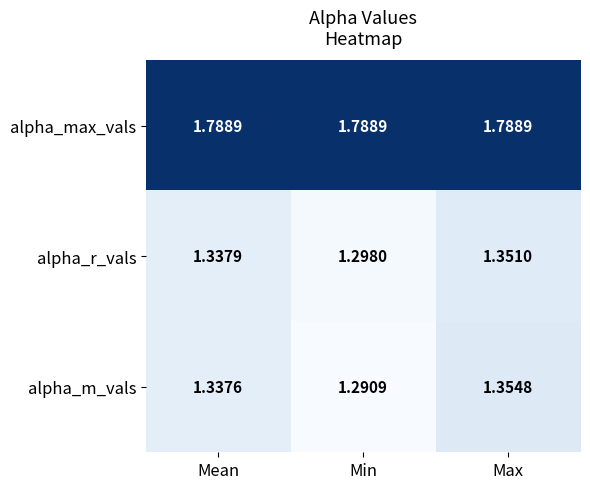

Where is alpha_r_vals nearest to the value 1?

Min